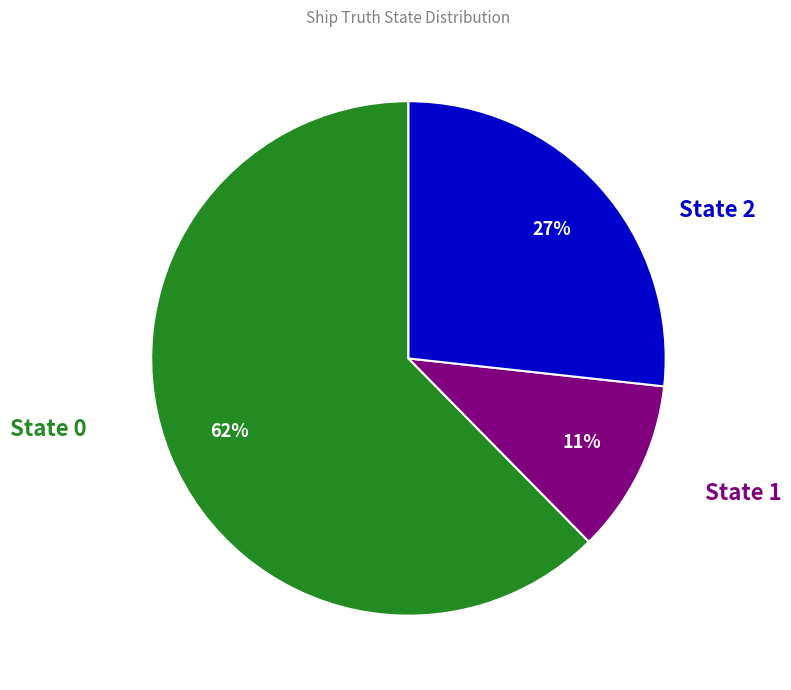

Does any single category account for the majority?

Yes